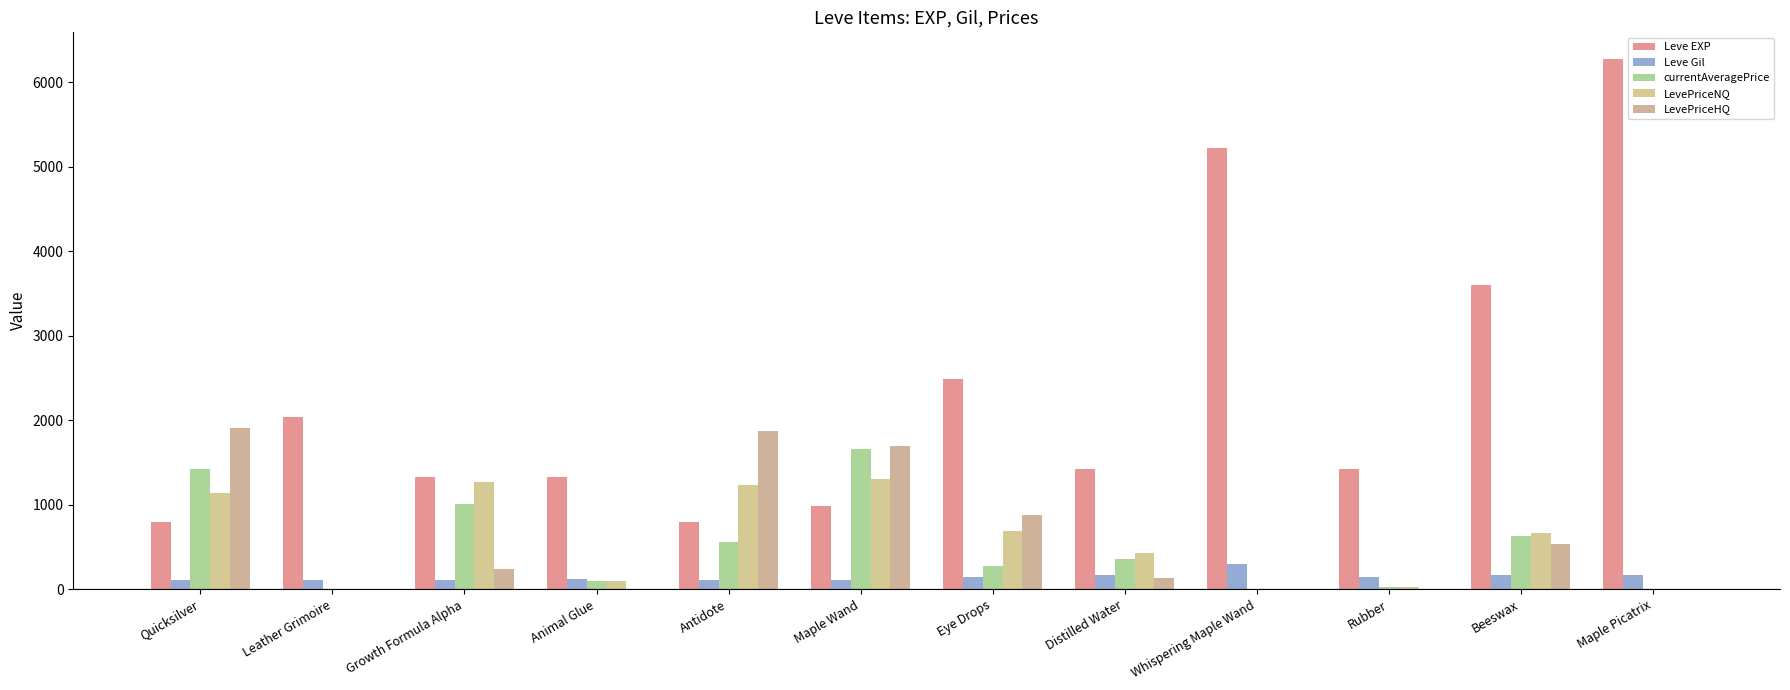

At which category does the chart reach its peak across all series?

Maple Picatrix